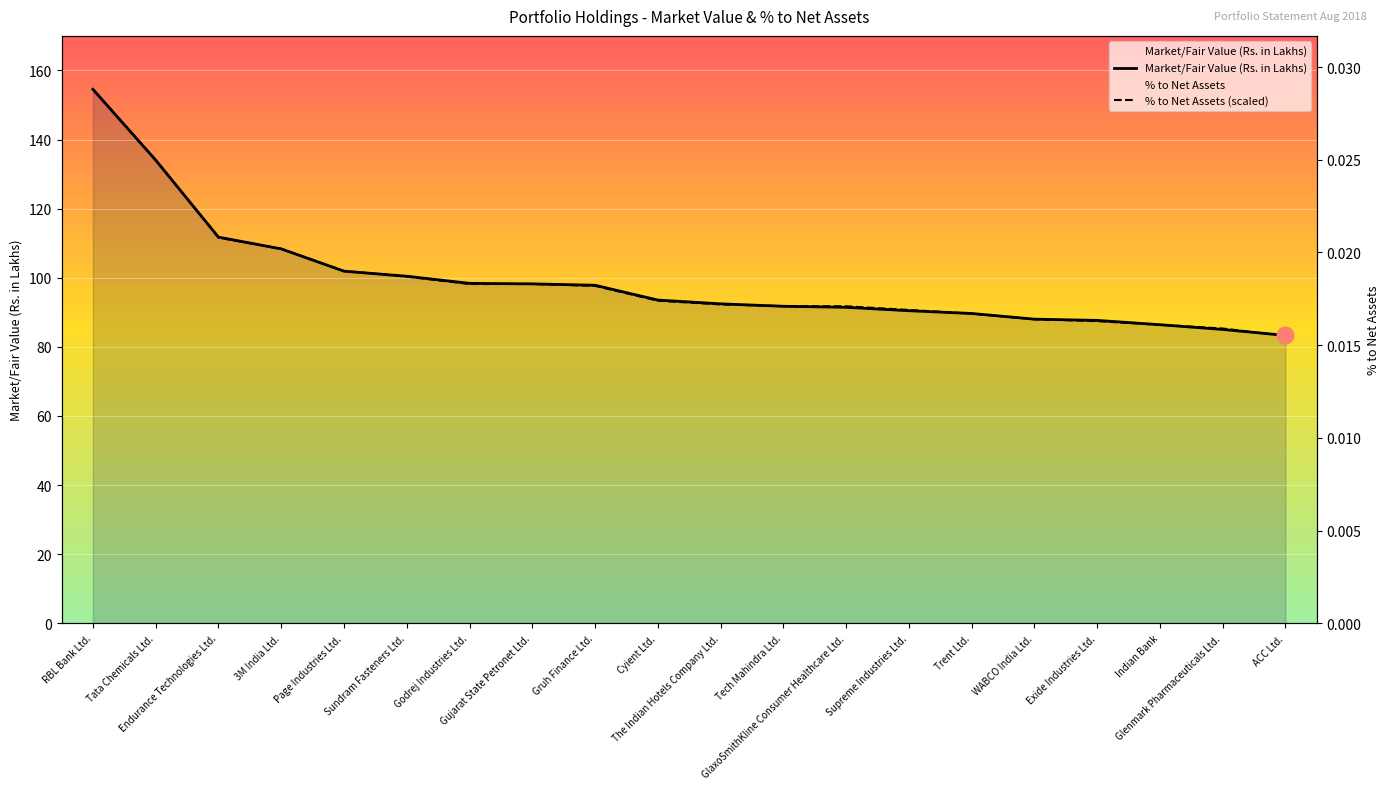

Rank the series by their maximum value, from highest to lowest.

Market/Fair Value (Rs. in Lakhs), % to Net Assets